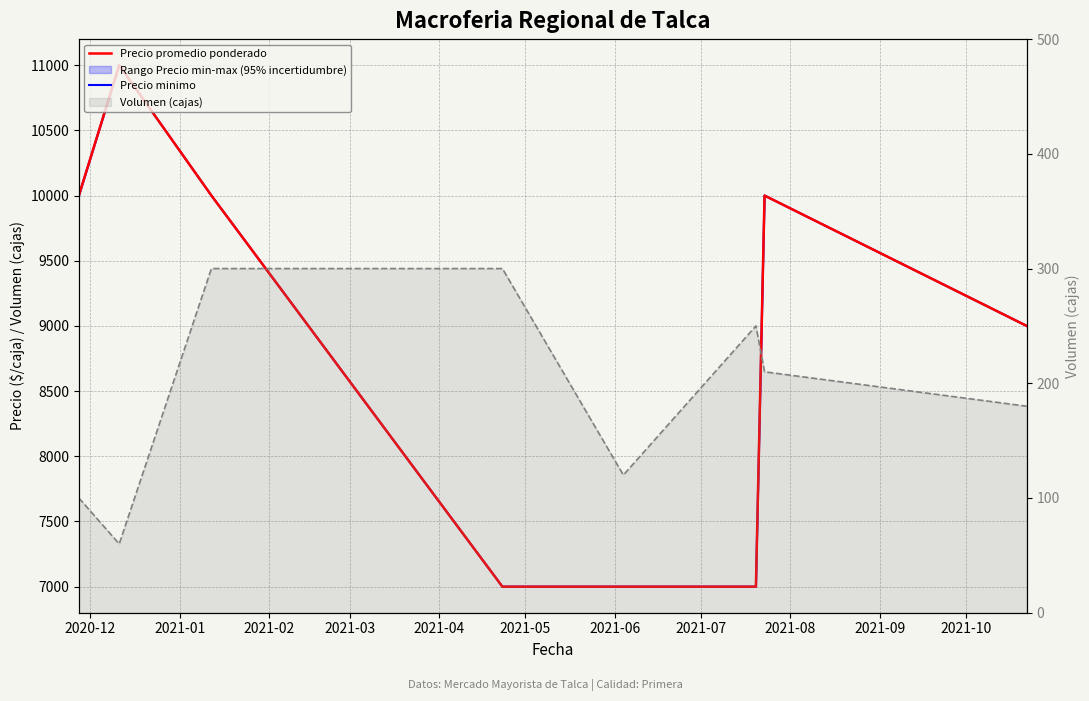

True or false: Precio promedio ponderado and Volumen (cajas) intersect in this chart.

False